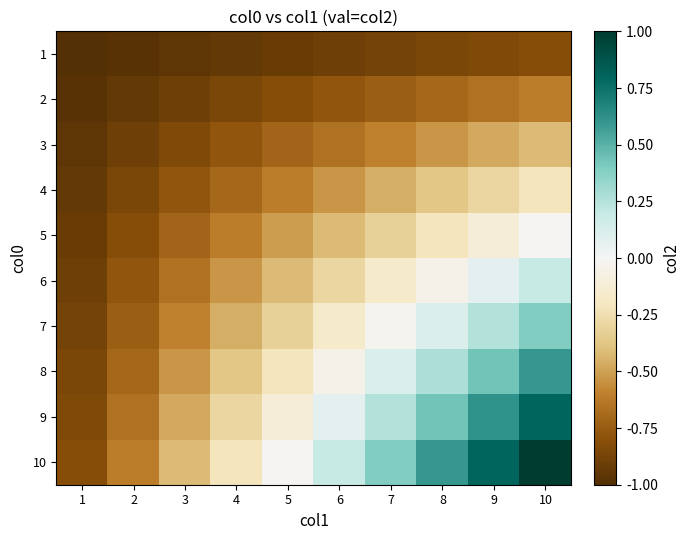

Reading left to right, extract all data points from this chart.

1: 1=-1.0	2=-1.0	3=-1.0	4=-0.9	5=-0.9	6=-0.9	7=-0.9	8=-0.9	9=-0.8	10=-0.8
2: 1=-1.0	2=-0.9	3=-0.9	4=-0.9	5=-0.8	6=-0.8	7=-0.7	8=-0.7	9=-0.7	10=-0.6
3: 1=-1.0	2=-0.9	3=-0.8	4=-0.8	5=-0.7	6=-0.7	7=-0.6	8=-0.5	9=-0.5	10=-0.4
4: 1=-0.9	2=-0.9	3=-0.8	4=-0.7	5=-0.6	6=-0.5	7=-0.5	8=-0.4	9=-0.3	10=-0.2
5: 1=-0.9	2=-0.8	3=-0.7	4=-0.6	5=-0.5	6=-0.4	7=-0.3	8=-0.2	9=-0.1	10=-0.0
6: 1=-0.9	2=-0.8	3=-0.7	4=-0.5	5=-0.4	6=-0.3	7=-0.2	8=-0.1	9=0.1	10=0.2
7: 1=-0.9	2=-0.7	3=-0.6	4=-0.5	5=-0.3	6=-0.2	7=-0.0	8=0.1	9=0.3	10=0.4
8: 1=-0.9	2=-0.7	3=-0.5	4=-0.4	5=-0.2	6=-0.1	7=0.1	8=0.3	9=0.4	10=0.6
9: 1=-0.8	2=-0.7	3=-0.5	4=-0.3	5=-0.1	6=0.1	7=0.3	8=0.4	9=0.6	10=0.8
10: 1=-0.8	2=-0.6	3=-0.4	4=-0.2	5=-0.0	6=0.2	7=0.4	8=0.6	9=0.8	10=1.0